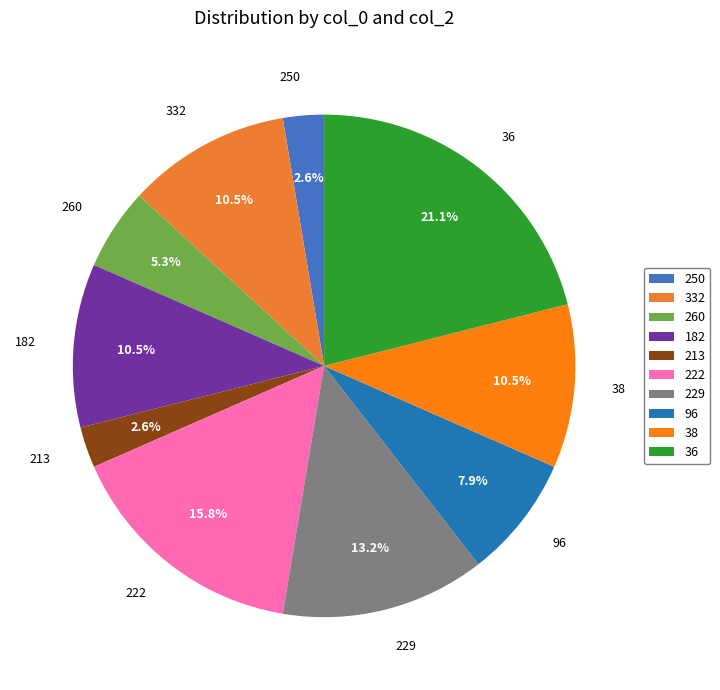

Is there any slice that represents more than half of the pie?

No